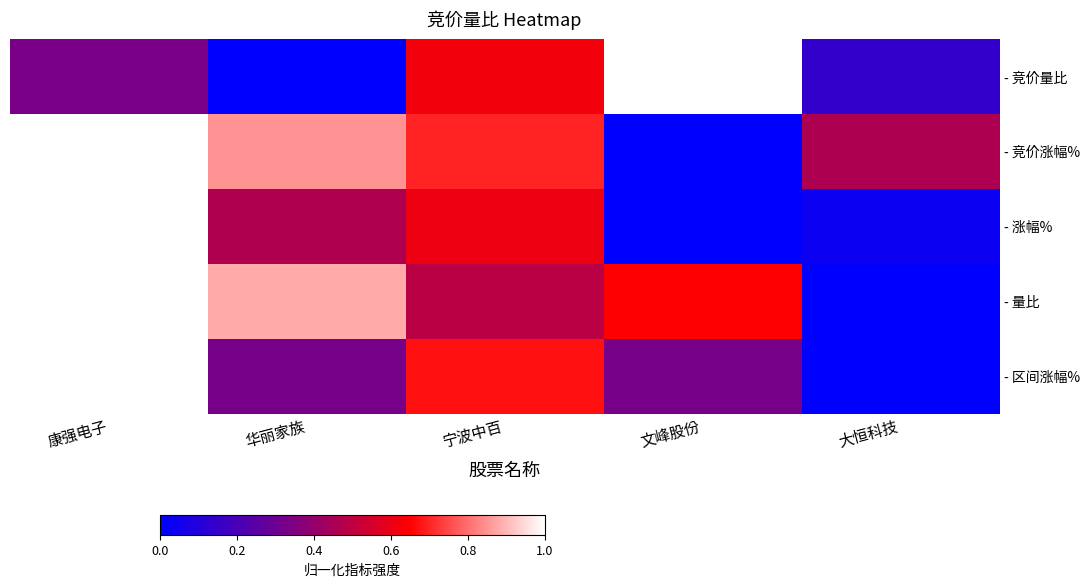

Reading left to right, extract all data points from this chart.

- 竞价量比: 康强电子=0.3	华丽家族=0.0	宁波中百=0.6	文峰股份=1.0	大恒科技=0.1
- 竞价涨幅%: 康强电子=1.0	华丽家族=0.8	宁波中百=0.7	文峰股份=0.0	大恒科技=0.5
- 涨幅%: 康强电子=1.0	华丽家族=0.5	宁波中百=0.6	文峰股份=0.0	大恒科技=0.0
- 量比: 康强电子=1.0	华丽家族=0.9	宁波中百=0.5	文峰股份=0.6	大恒科技=0.0
- 区间涨幅%: 康强电子=1.0	华丽家族=0.3	宁波中百=0.7	文峰股份=0.3	大恒科技=0.0